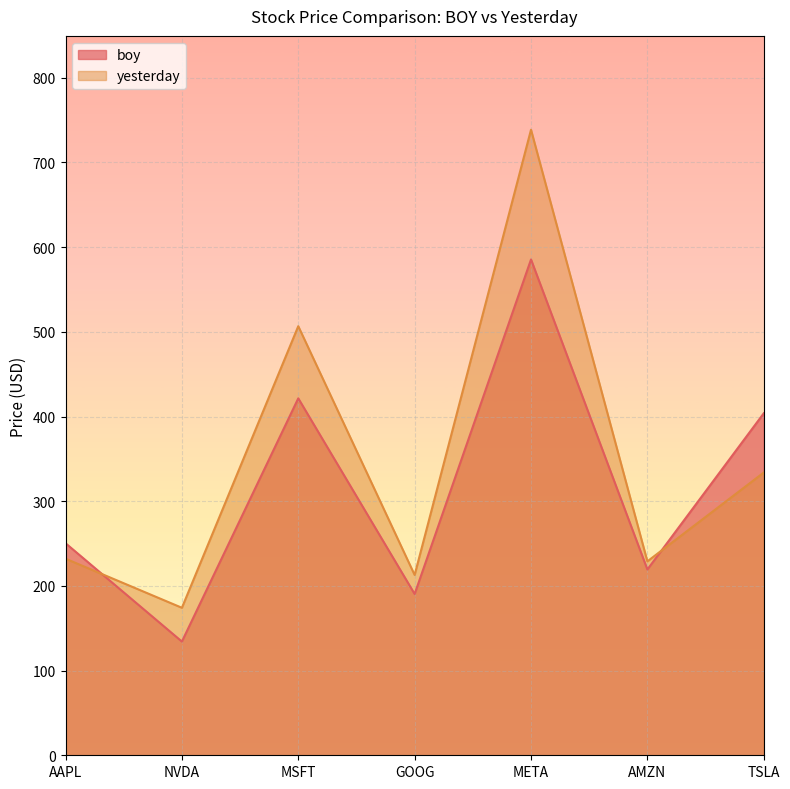

What is the sum of the boy values at TSLA and NVDA?

538.1